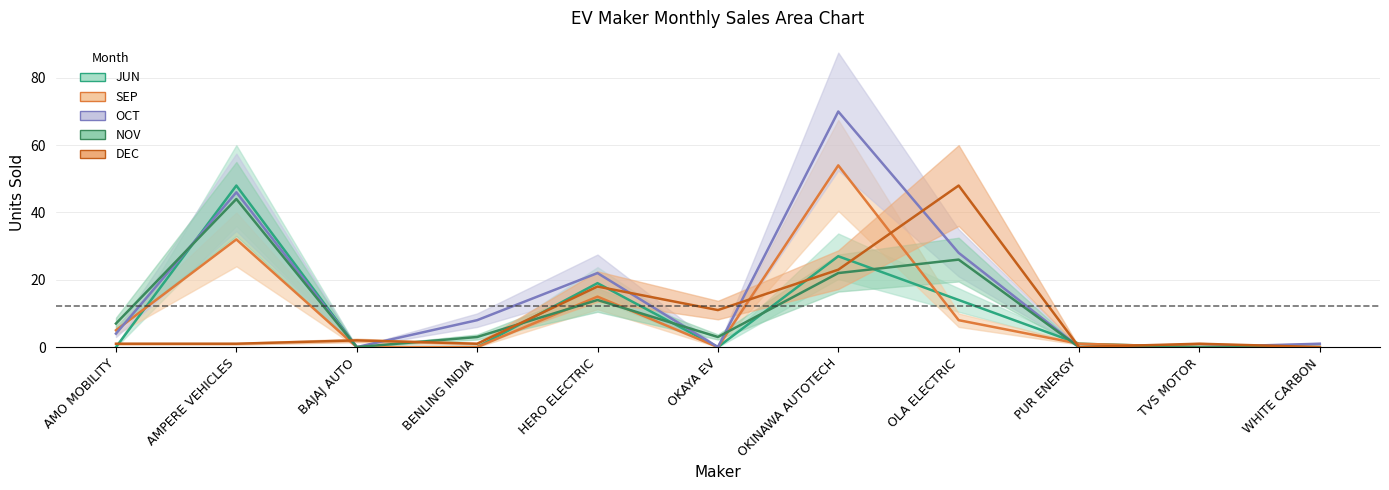

Which label corresponds to the largest value in the chart?

OKINAWA AUTOTECH